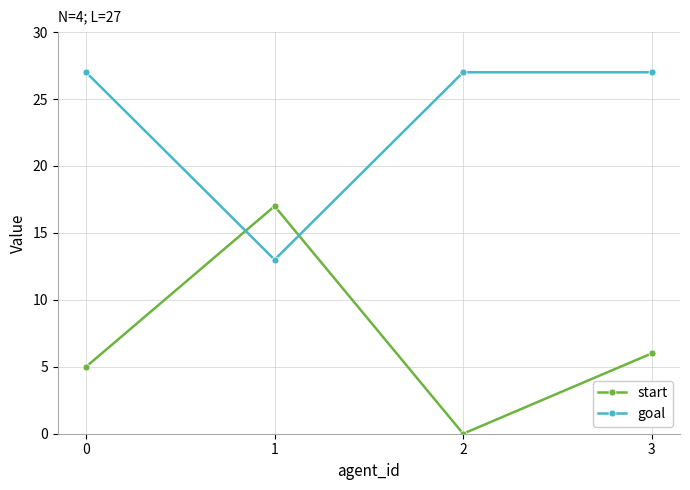

At which category is the sum across all series the highest?

3